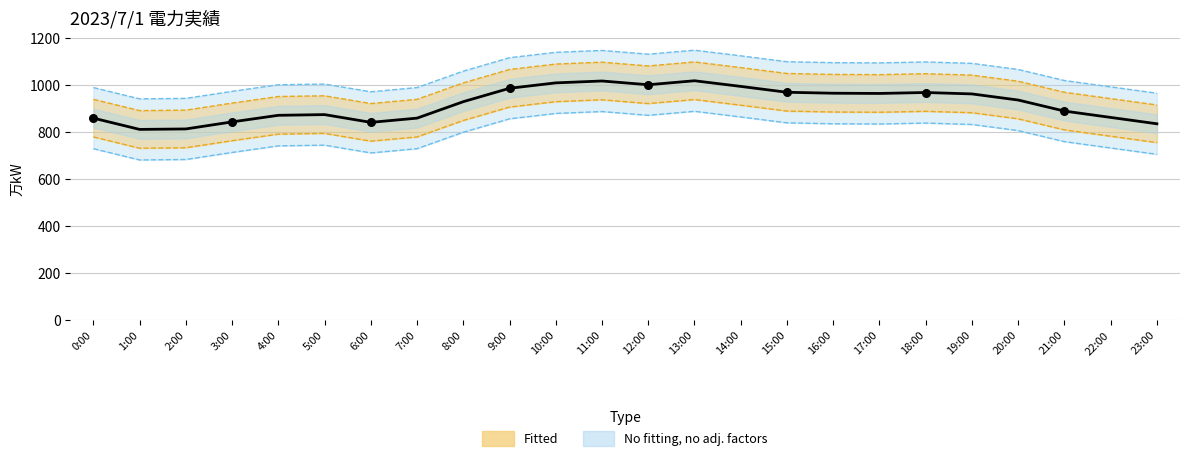

Approximately how many times larger is the value at 7:00 compared to 14:00?

0.9